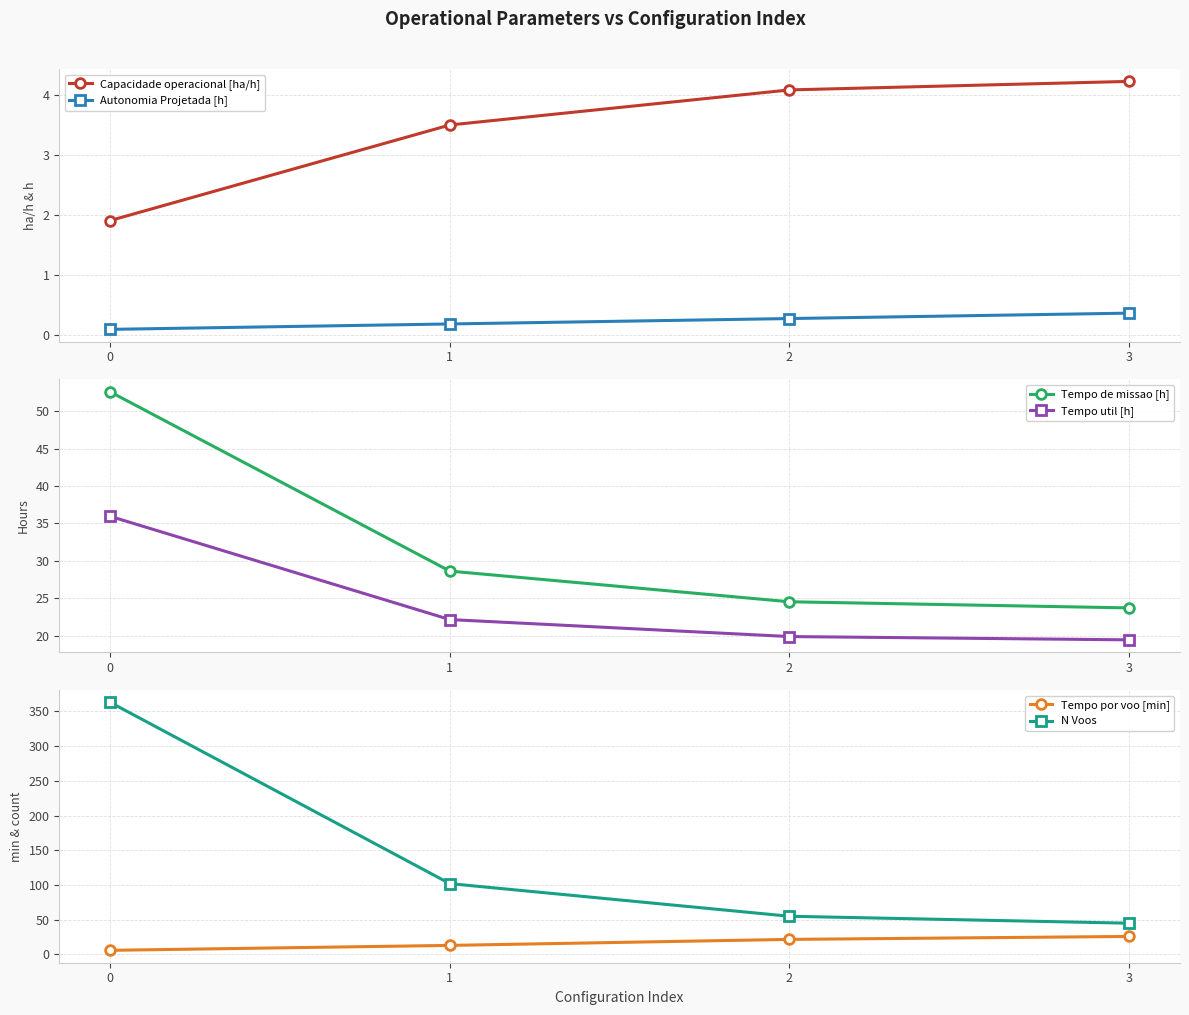

What are all the series names shown in the legend?

Capacidade operacional [ha/h], Autonomia Projetada [h], Tempo de missao [h], Tempo util [h], Tempo por voo [min], N Voos